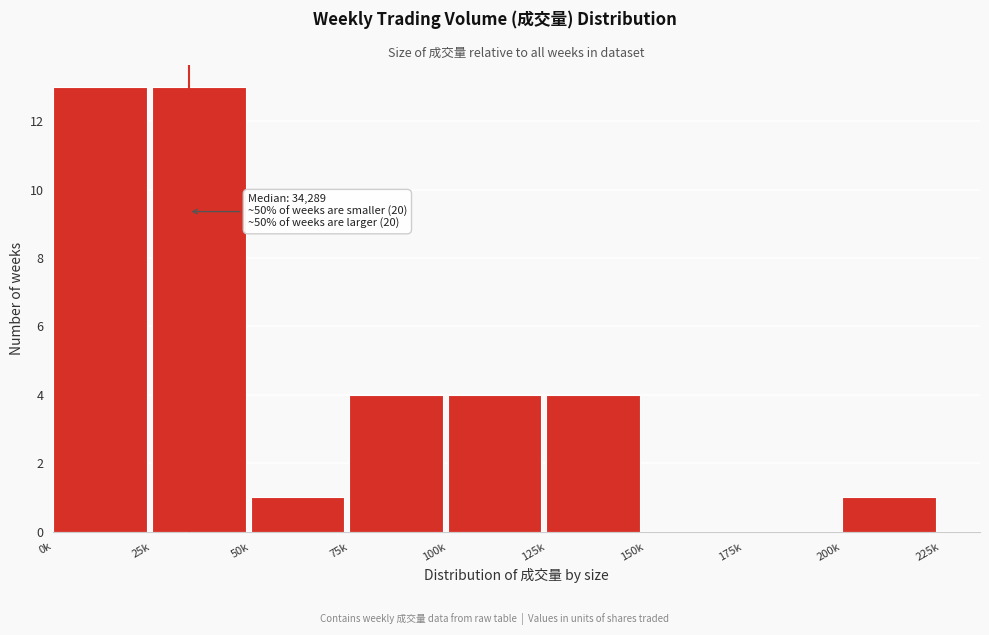

Reading left to right, extract all data points from this chart.

0k=13	25k=13	50k=1	75k=4	100k=4	125k=4	150k=0	175k=0	200k=1